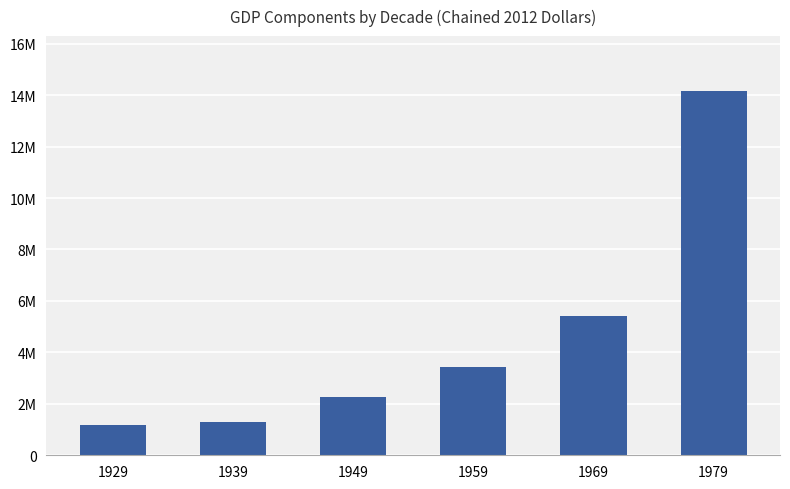

Where is the data nearest to the value 7679281?

1969